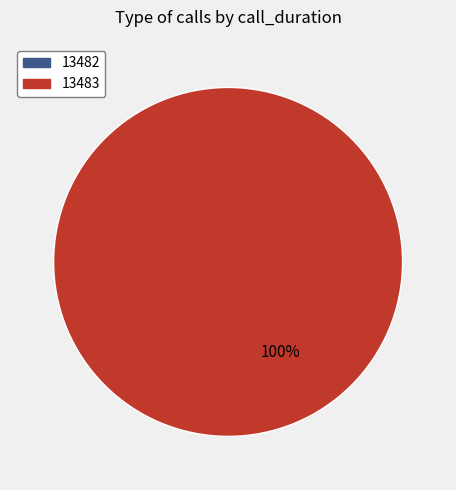

Count the number of slices in the pie.

2